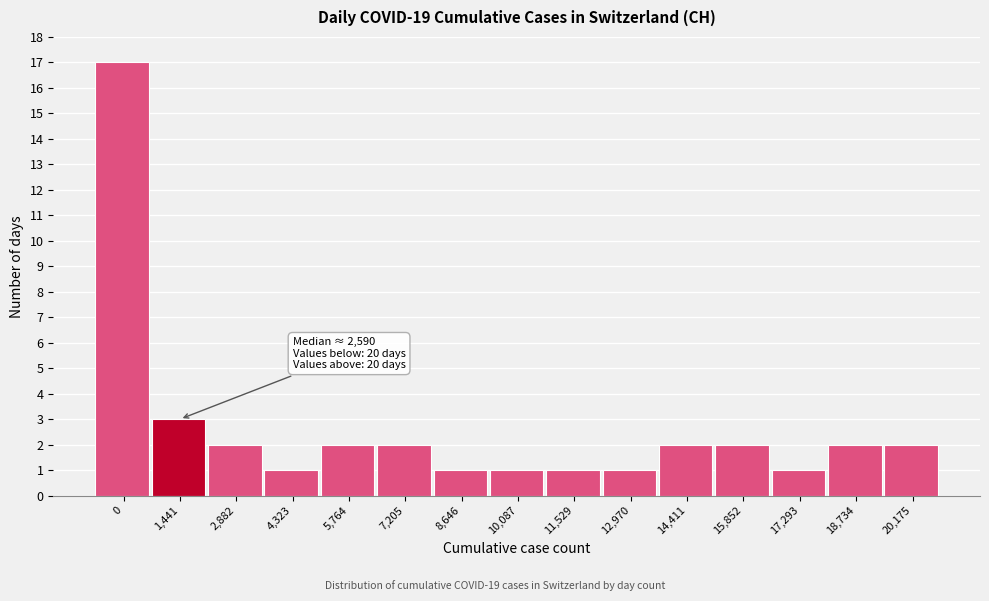

Reading right to left, transcribe all the data shown in this chart.

20,175=2	18,734=2	17,293=1	15,852=2	14,411=2	12,970=1	11,529=1	10,087=1	8,646=1	7,205=2	5,764=2	4,323=1	2,882=2	1,441=3	0=17